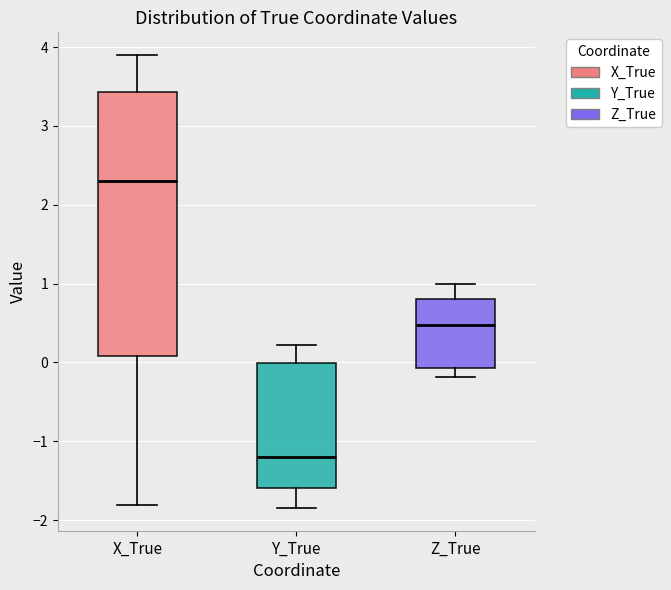

Which box's median line is the highest?

X_True